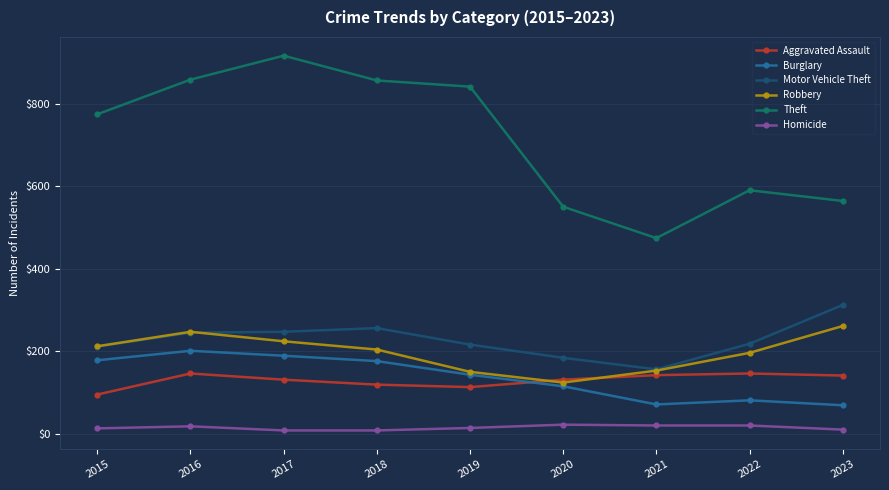

What is the difference between the highest and lowest values at 2020?

528